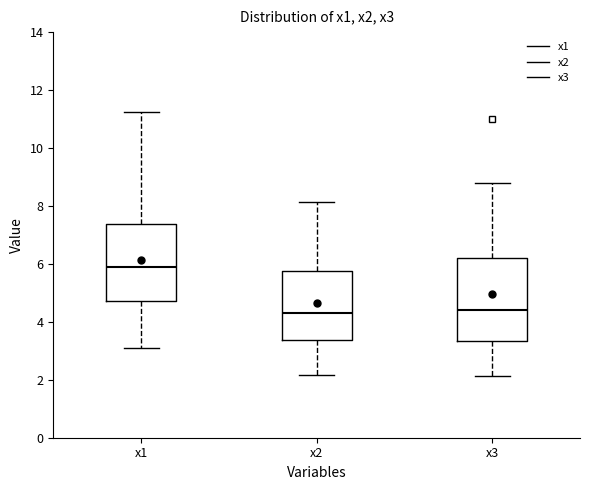

Reading left to right, read every box against the y-axis: the position of its median line, the range the box covers, and the ends of its whiskers. The values are not printed on the chart, so give them approximately, as read against the axis.

x1: median 5.8, box 4.8 to 7.4, whiskers 3.0 to 11.2
x2: median 4.2, box 3.4 to 5.8, whiskers 2.2 to 8.2
x3: median 4.4, box 3.4 to 6.2, whiskers 2.2 to 8.8